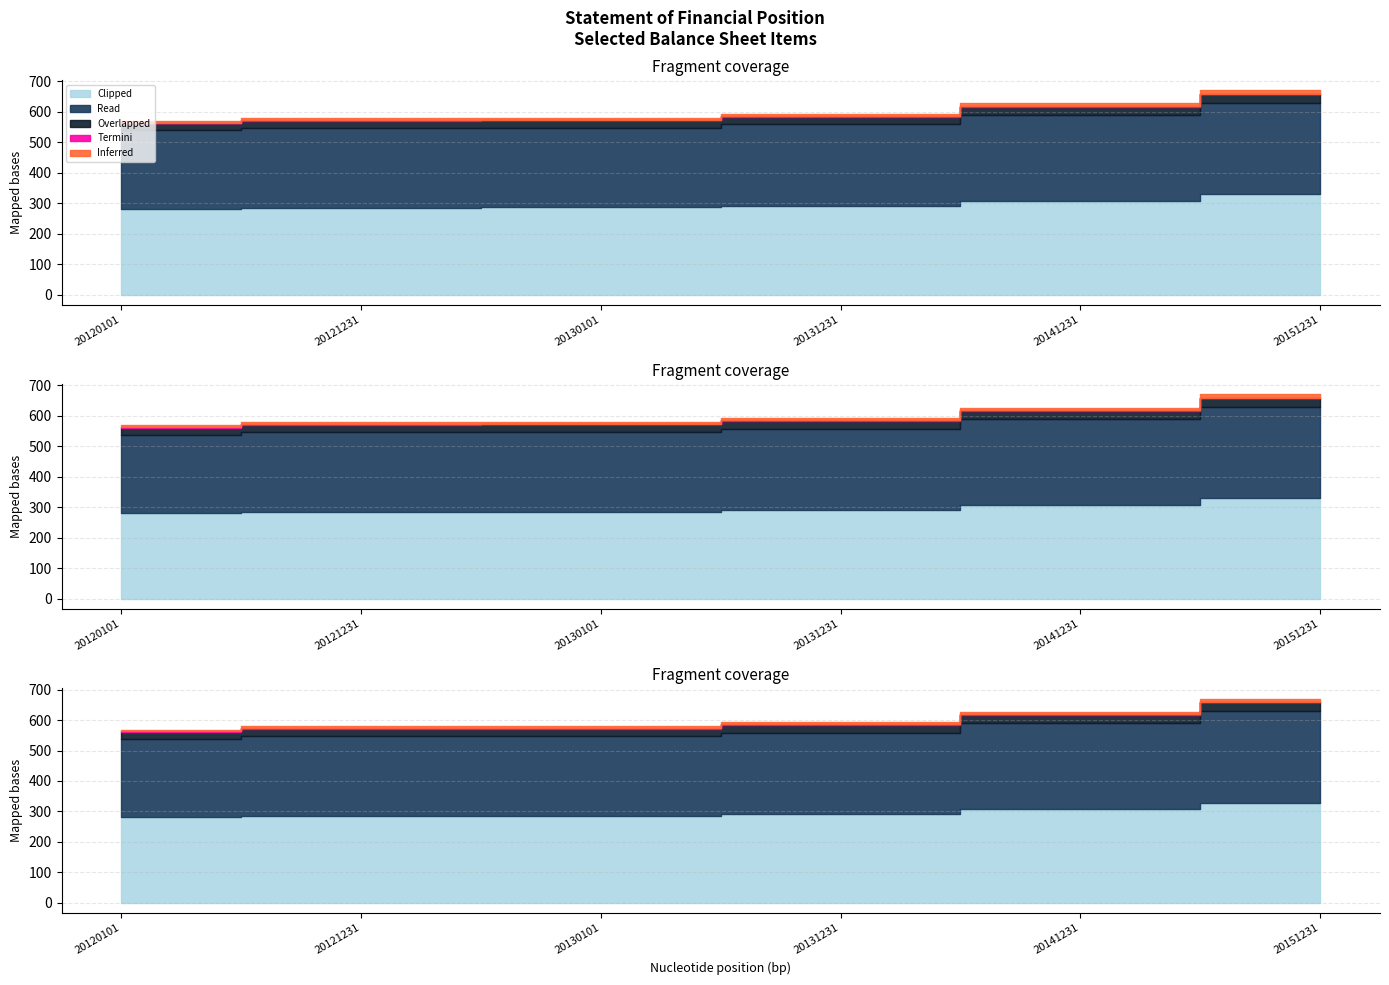

At which category is the sum across all series the highest?

20151231